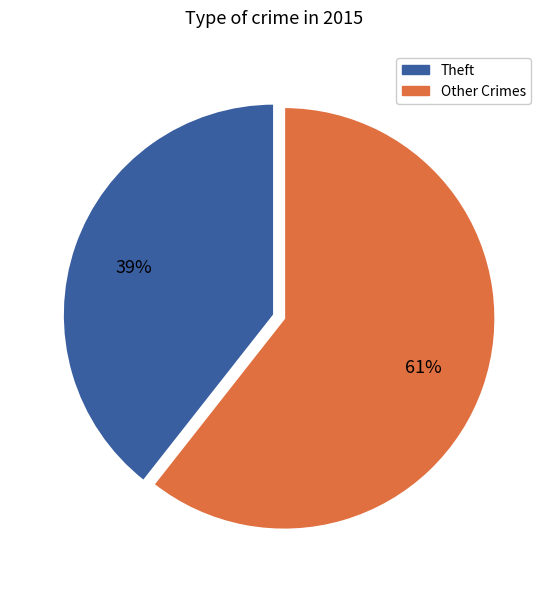

How many segments does this pie chart have?

2